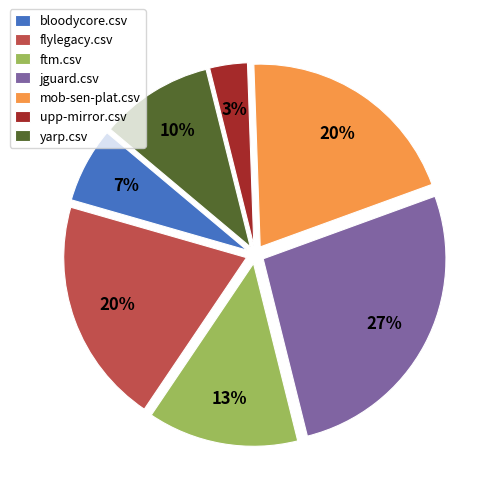

Between ftm.csv and flylegacy.csv, which is larger?

flylegacy.csv